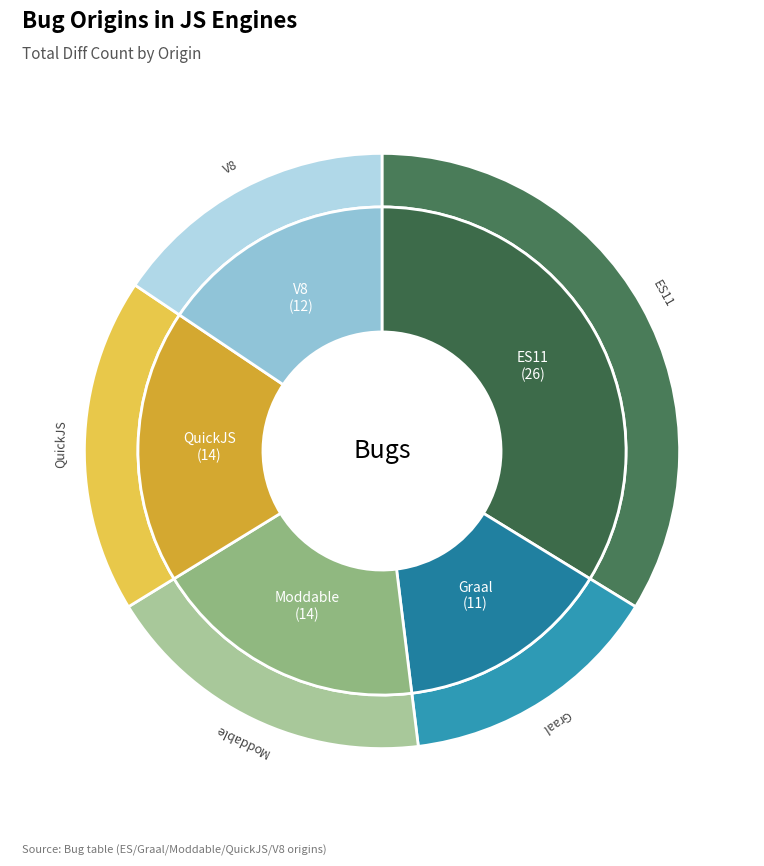

What portion of the pie excludes Graal?

85.7%